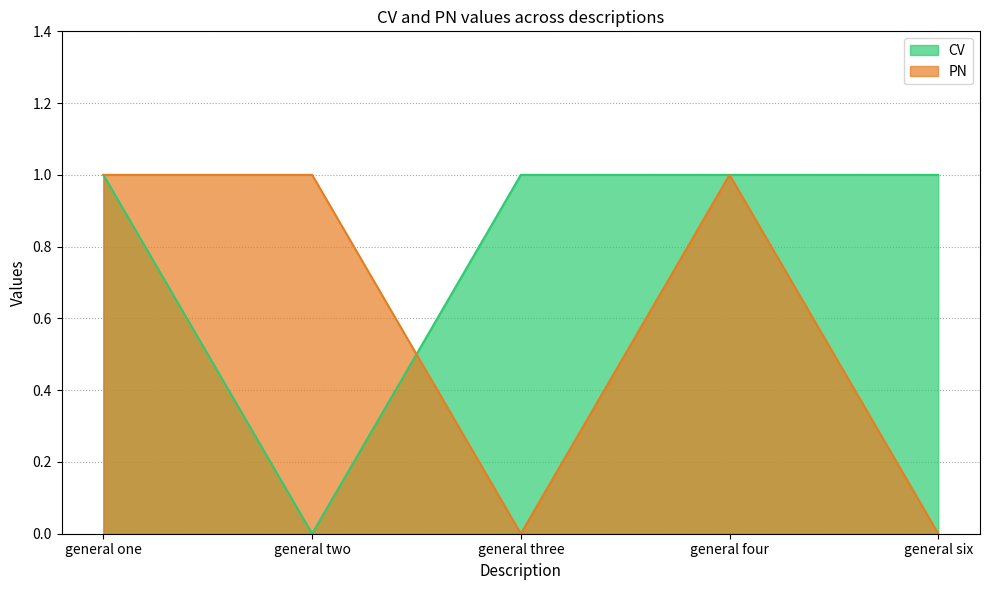

What is the sum of the CV values at general six and general four?

2